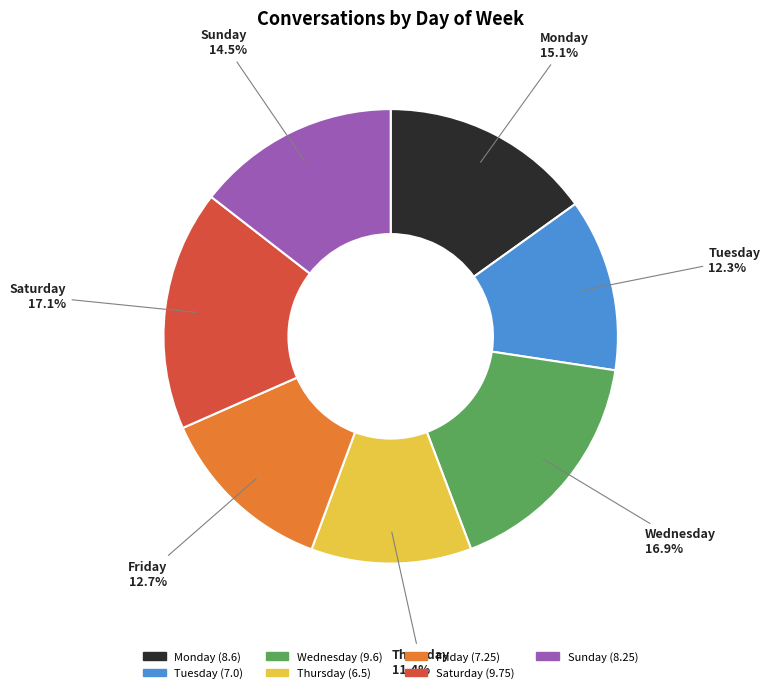

To the nearest percent, what is the average slice percentage?

14%